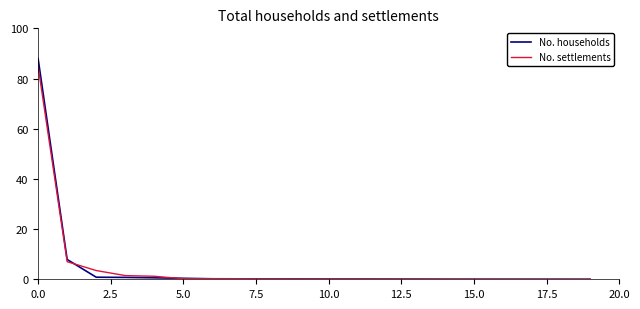

Which series has the widest spread of values?

No. households